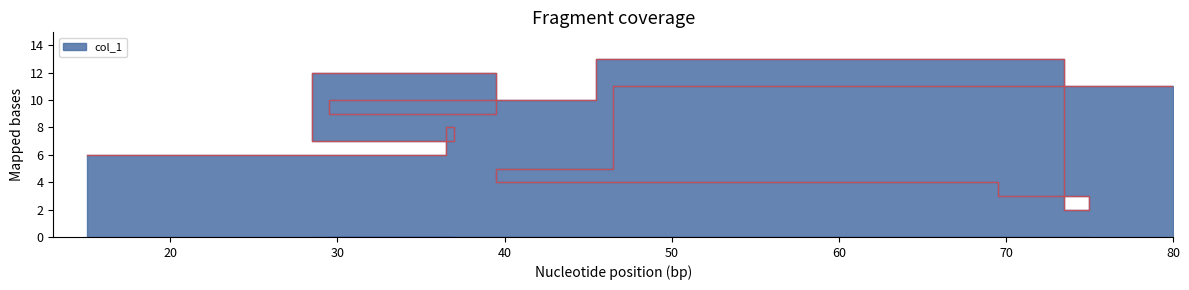

What is the label of the 4th point from the left?

73